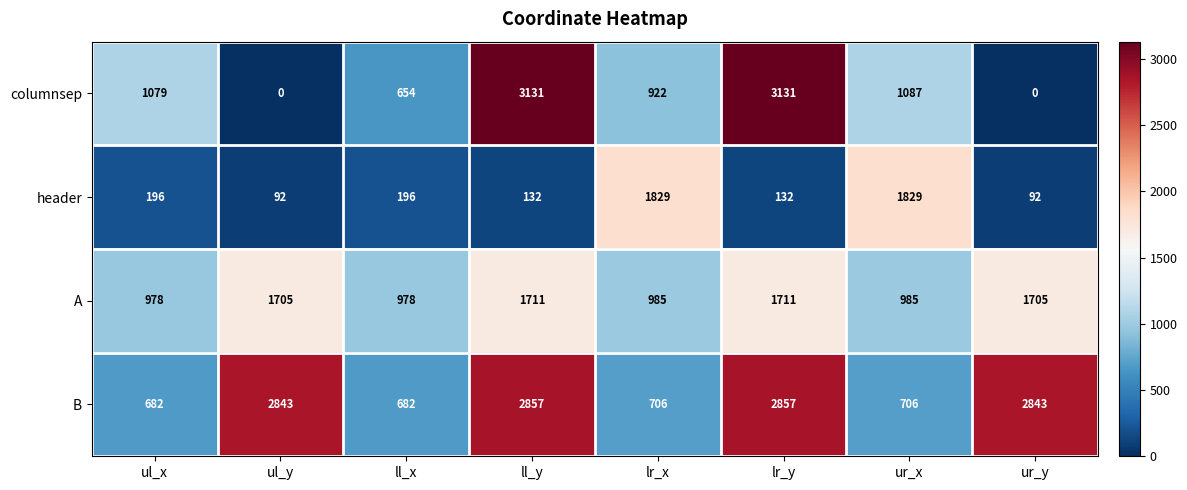

What value does the A series have at ll_y, to the nearest 50?

1700